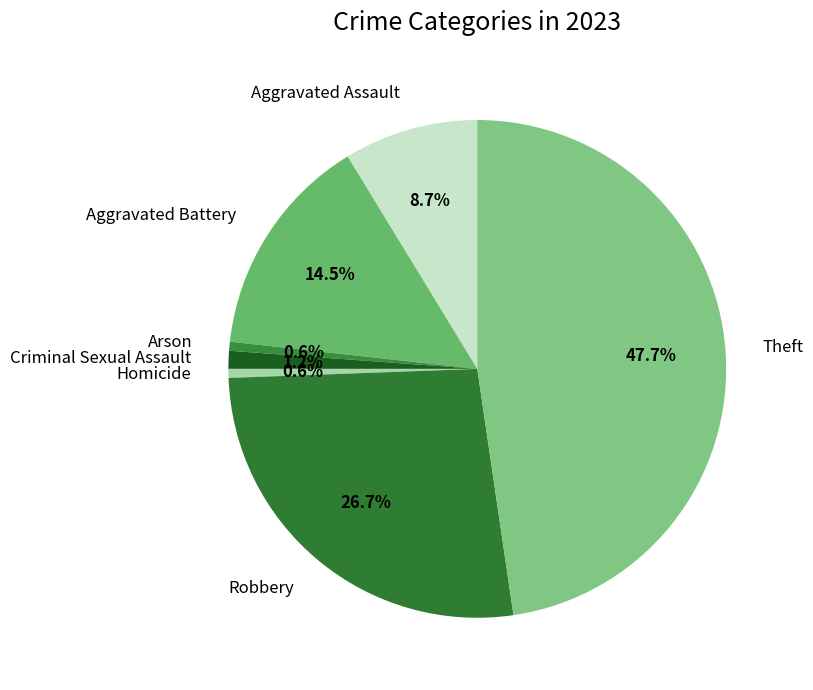

Does any single category account for the majority?

No